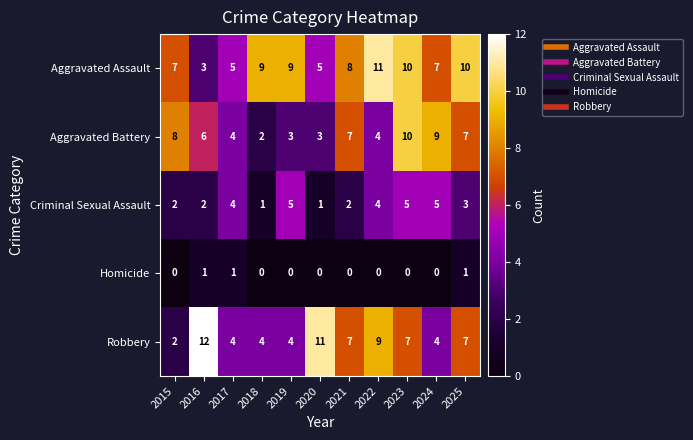

Is it true that Aggravated Battery equals 14 at 2024?

False